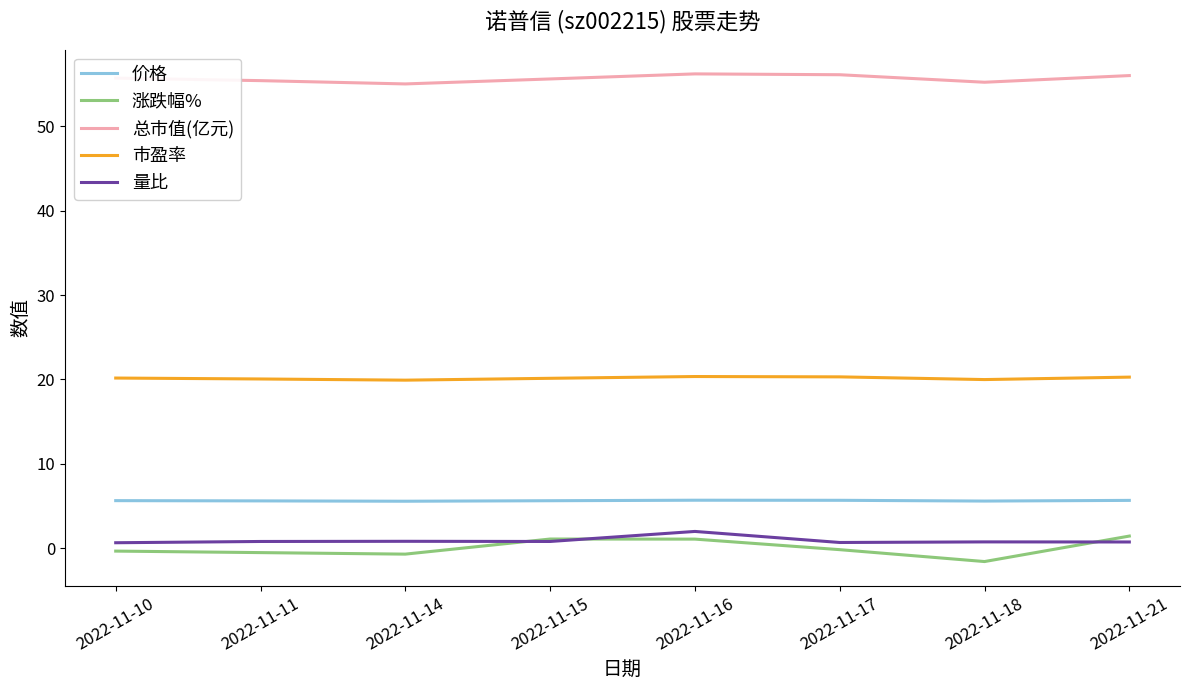

Which series has the largest total across all categories?

总市值(亿元)